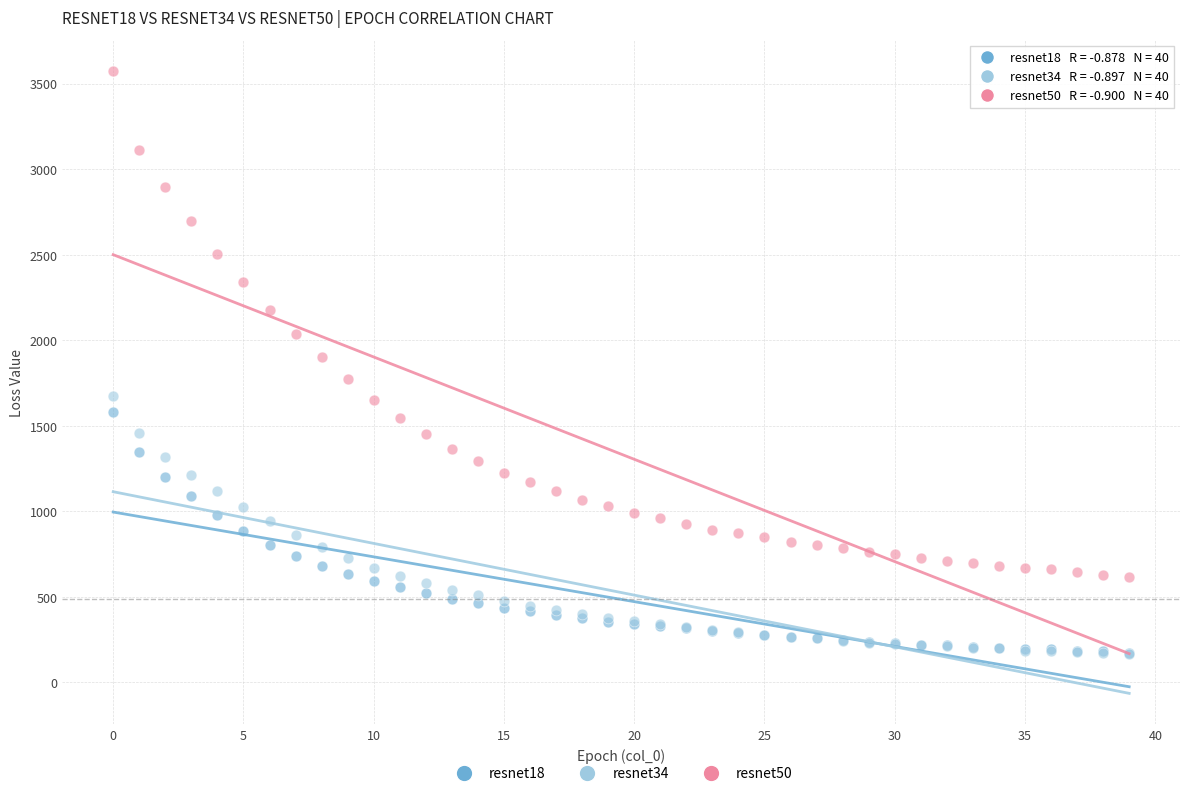

Which series contains the highest Y value?

resnet50